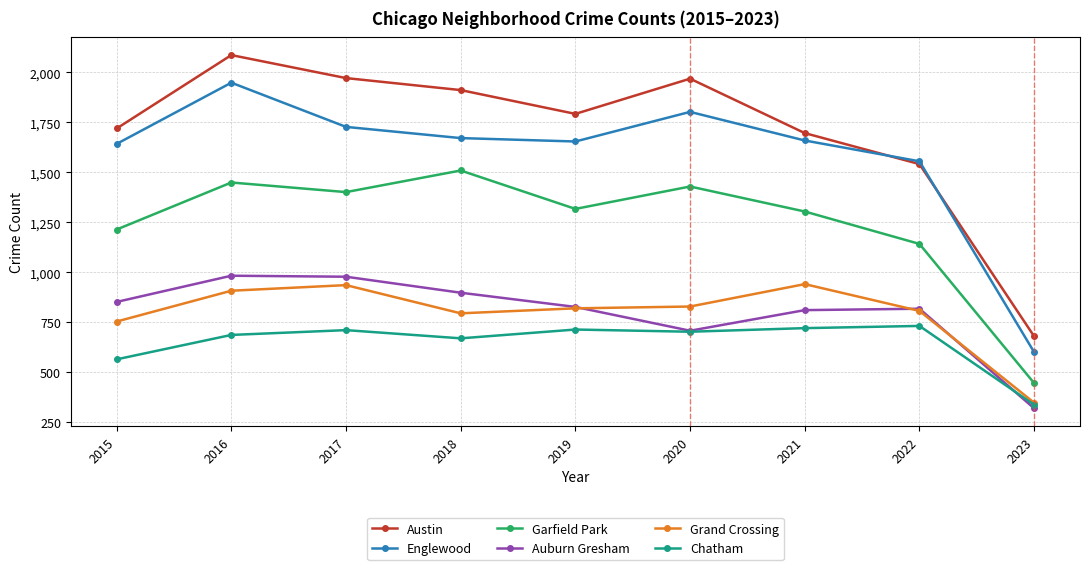

At how many categories does at least one series exceed 1168?

8